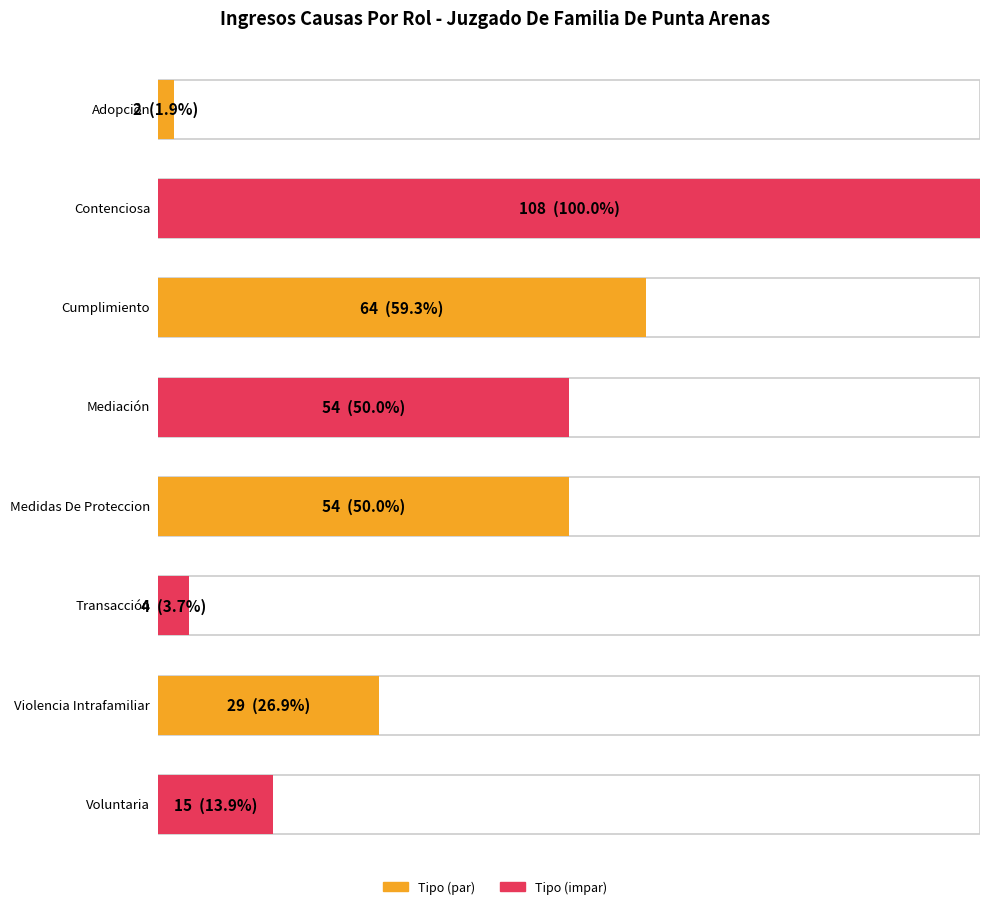

What is the minimum value shown in the chart?

2